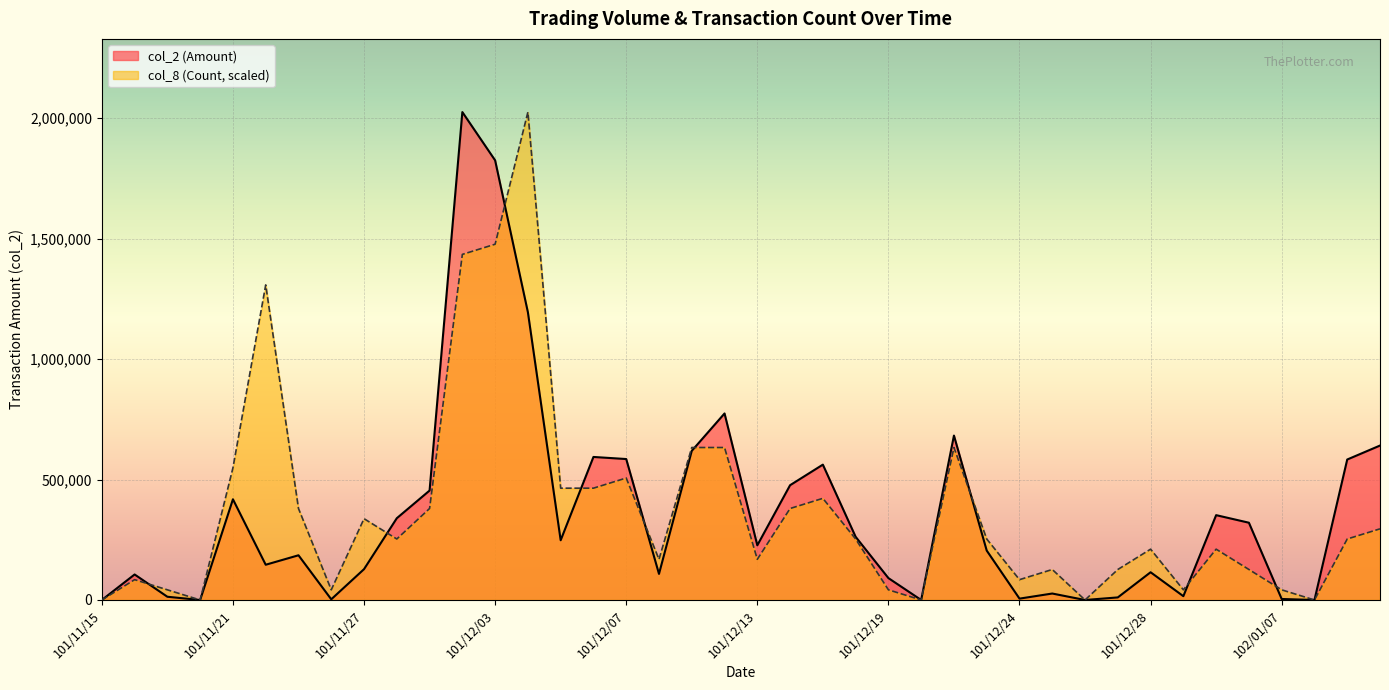

What is the difference between the maximum and minimum values in the col_2 series?

2025320.0